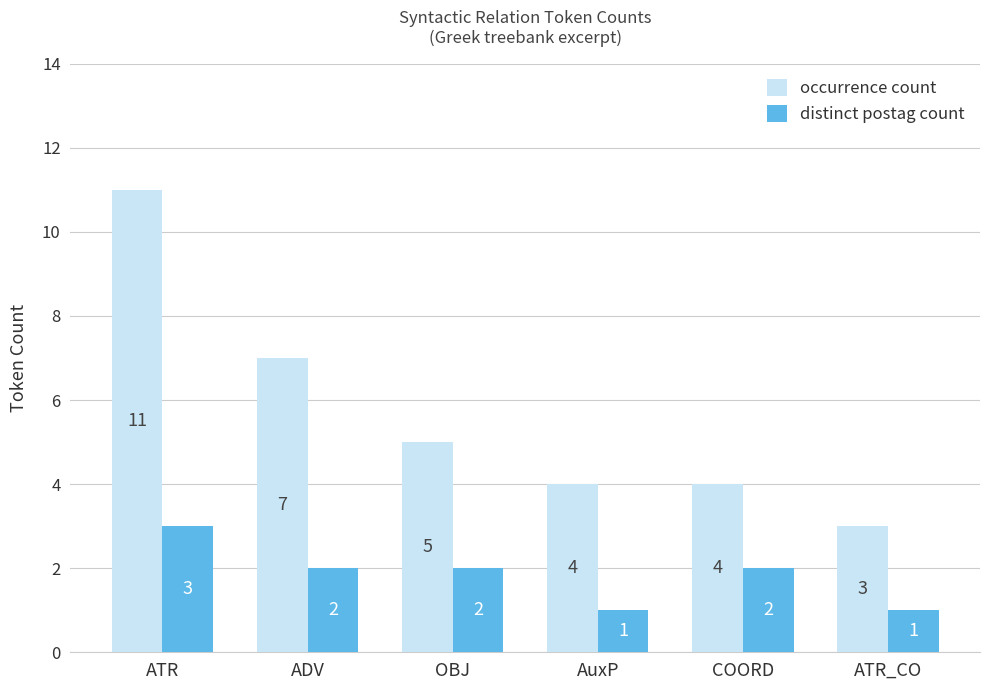

Reading left to right, transcribe all the data shown in this chart.

occurrence count: ATR=11	ADV=7	OBJ=5	AuxP=4	COORD=4	ATR_CO=3
distinct postag count: ATR=3	ADV=2	OBJ=2	AuxP=1	COORD=2	ATR_CO=1